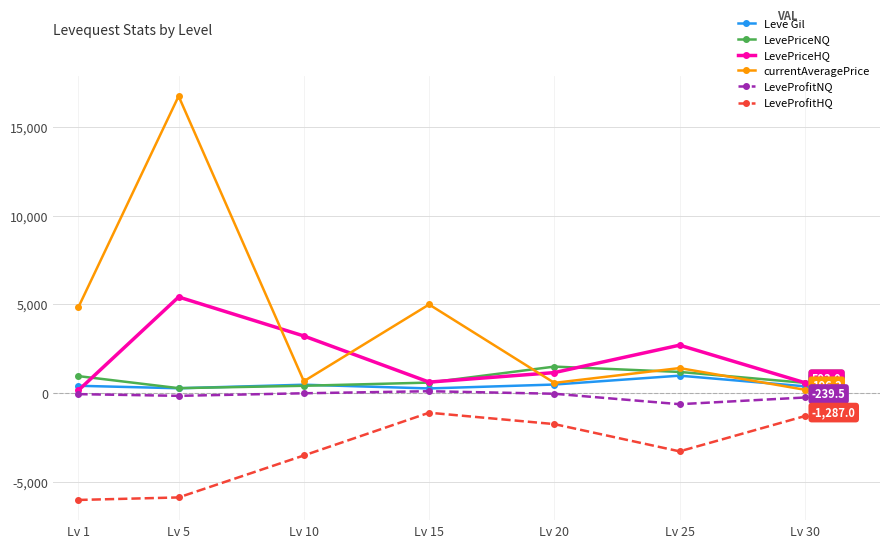

Does the chart have visible grid lines?

Yes